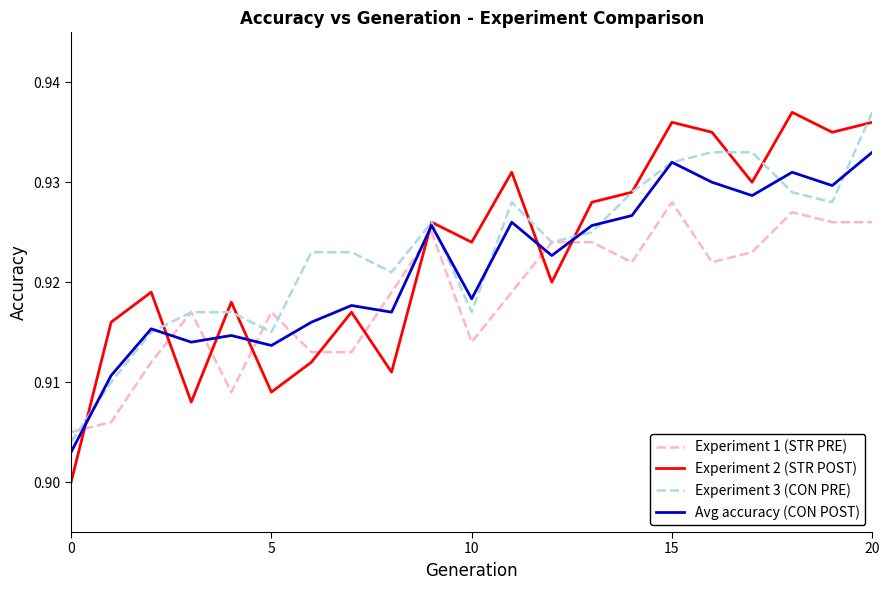

After their last crossing, which series has the higher values: Experiment 2 (STR POST) or Experiment 1 (STR PRE)?

Experiment 2 (STR POST)